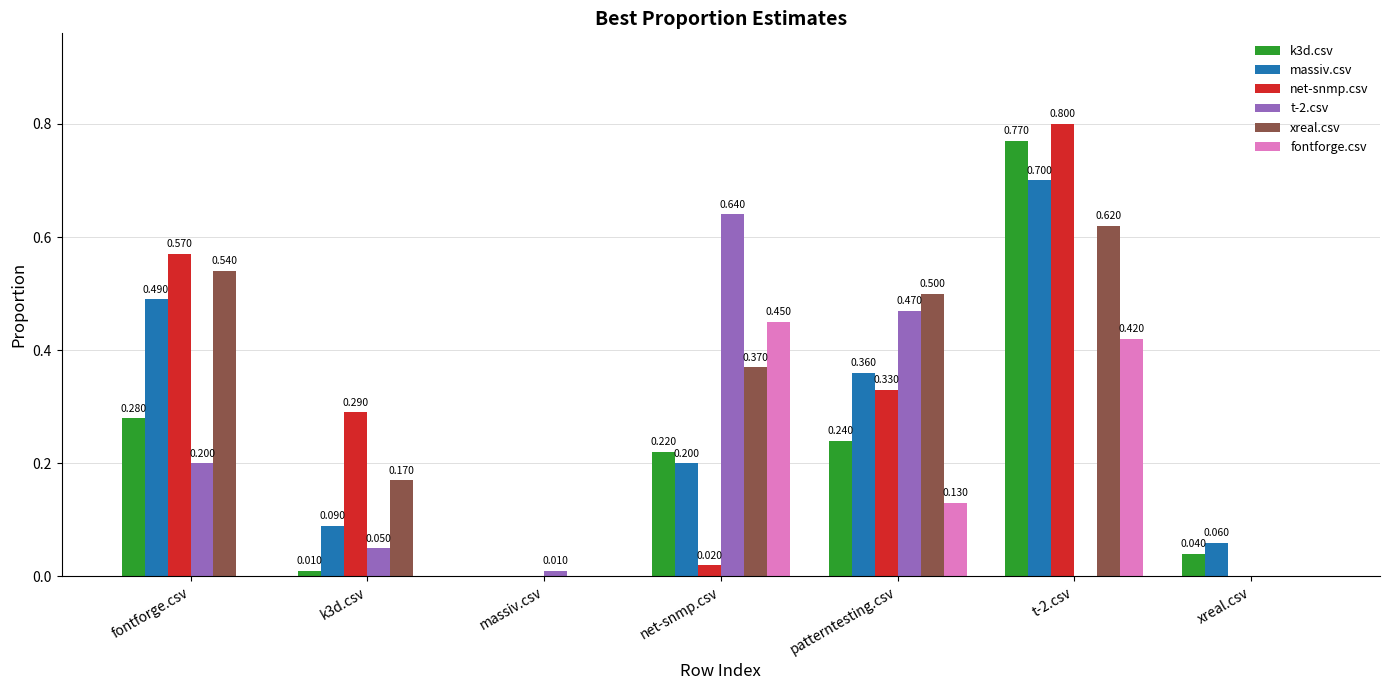

Between net-snmp.csv and t-2.csv, which series saw the biggest shift?

net-snmp.csv